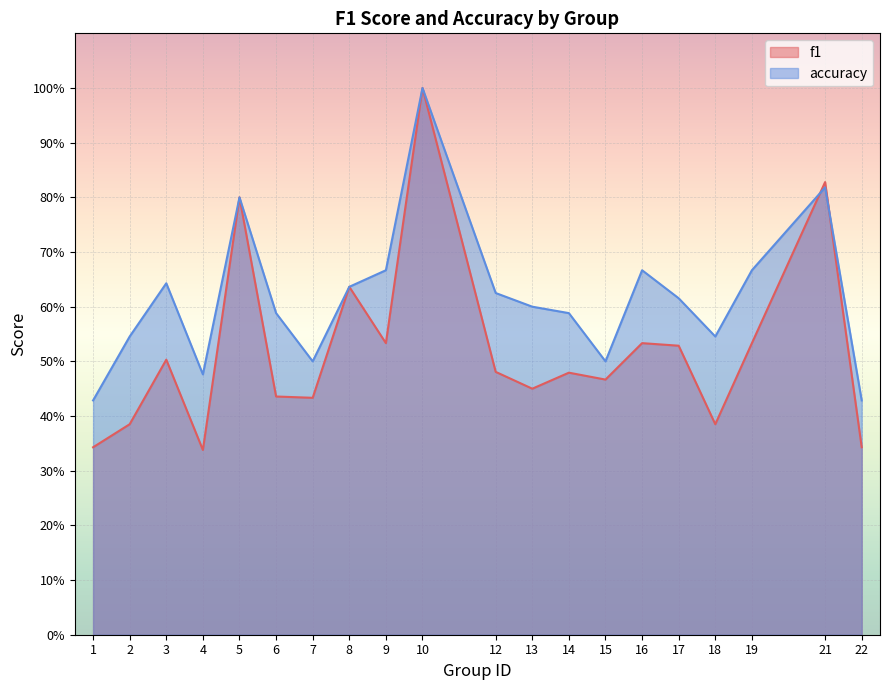

Rank the categories by accuracy value from highest to lowest.

10, 21, 5, 9, 16, 19, 3, 8, 12, 17, 13, 6, 14, 2, 18, 7, 15, 4, 1, 22